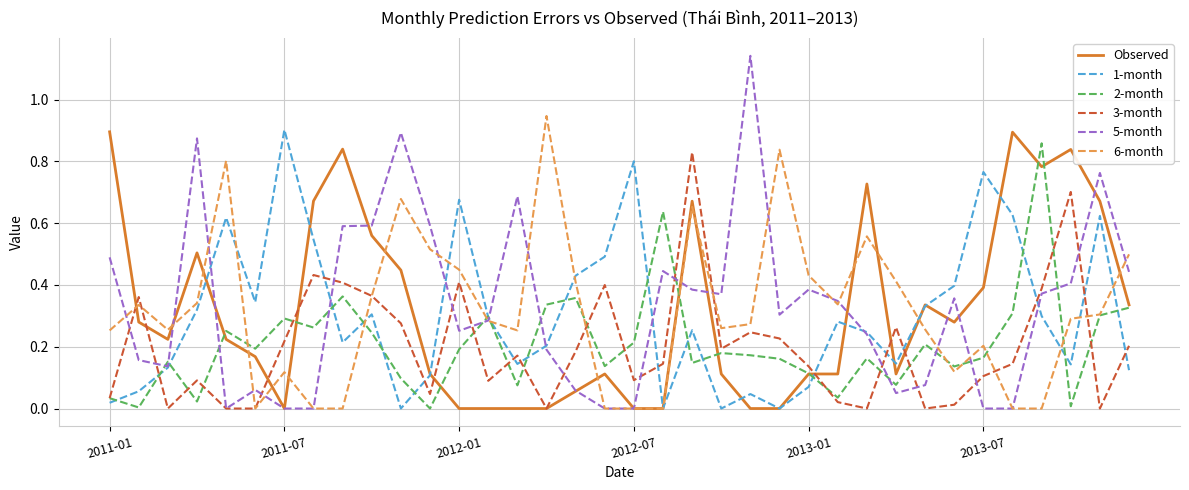

Which series has the widest spread of values?

5-month